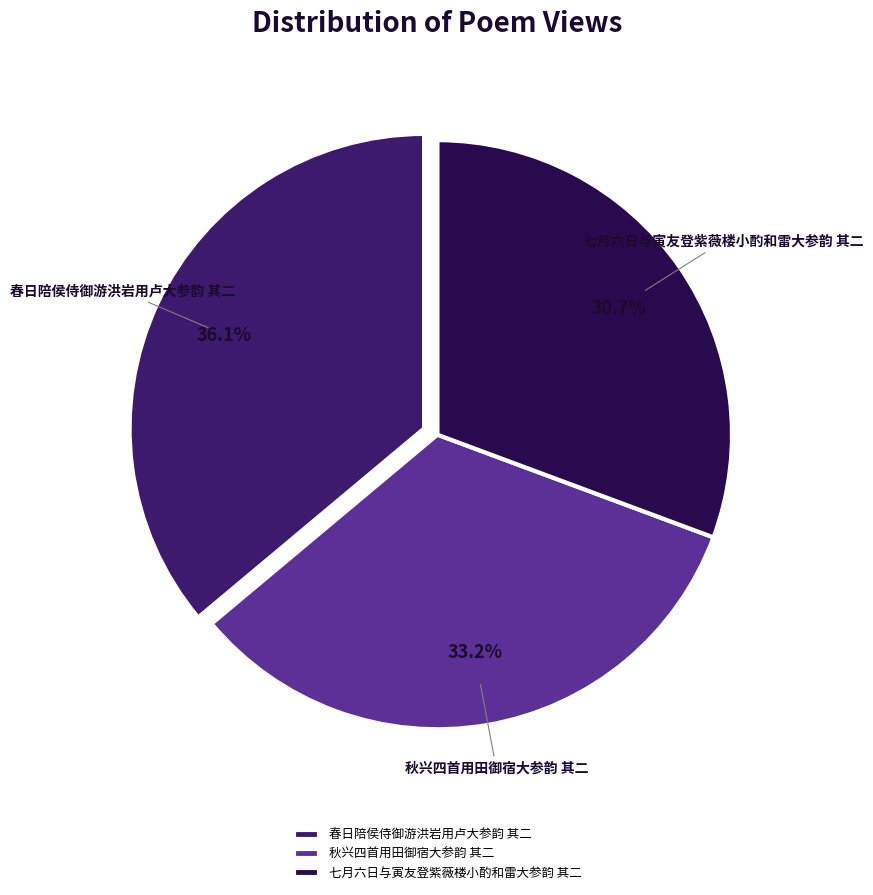

What percentage is the 七月六日与寅友登紫薇楼小酌和雷大参韵 其二 slice, to the nearest percent?

31%